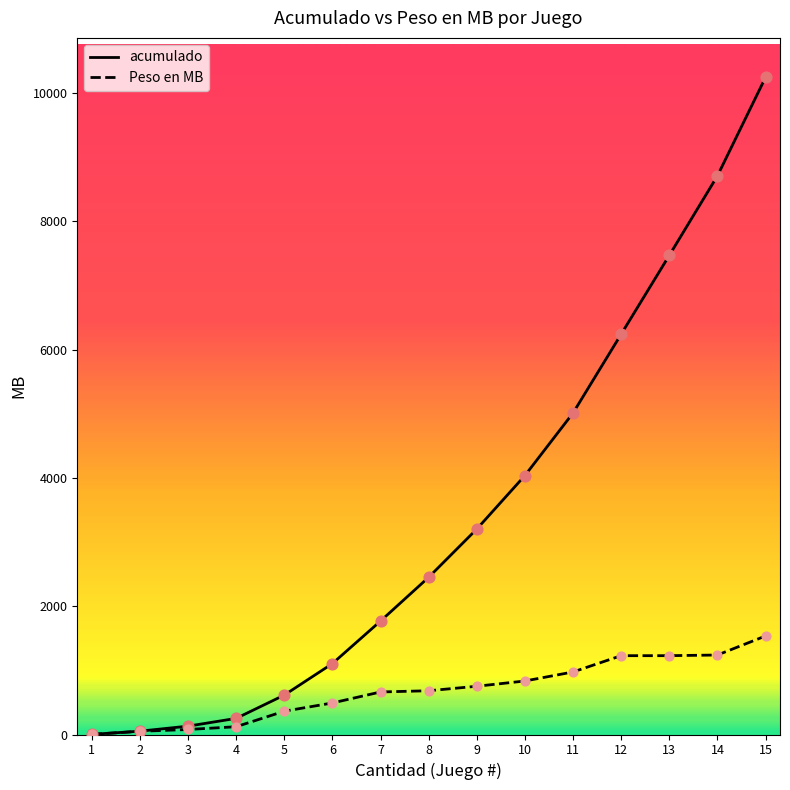

What are all the series names shown in the legend?

acumulado, Peso en MB